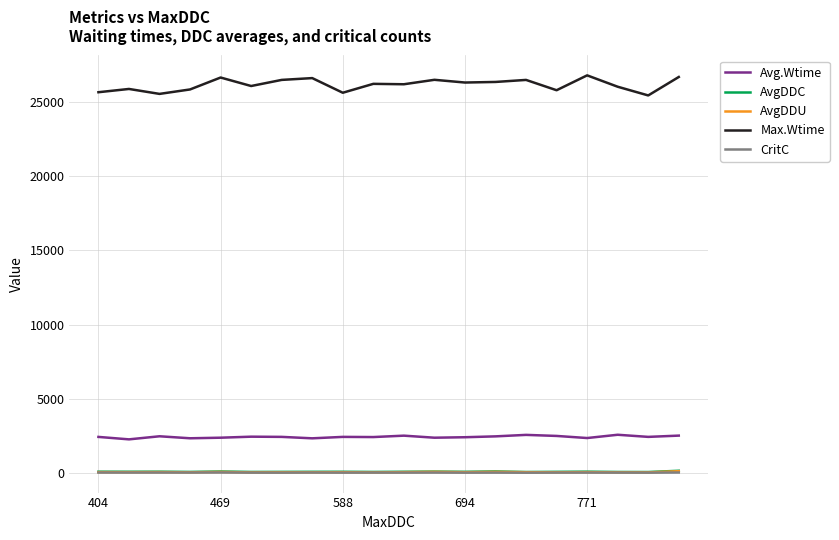

Which series has the largest range (max minus min)?

Max.Wtime